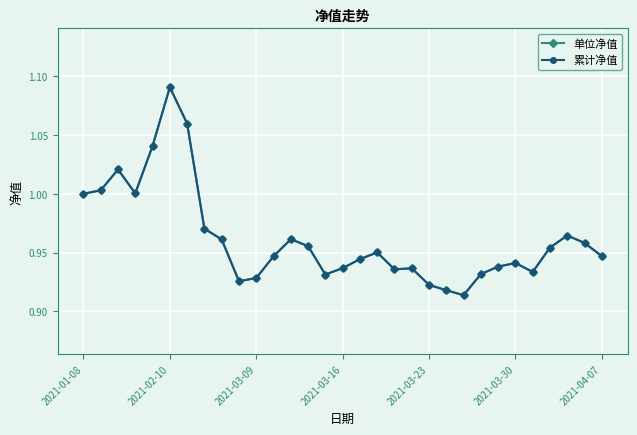

True or false: 累计净值 and 单位净值 intersect in this chart.

False